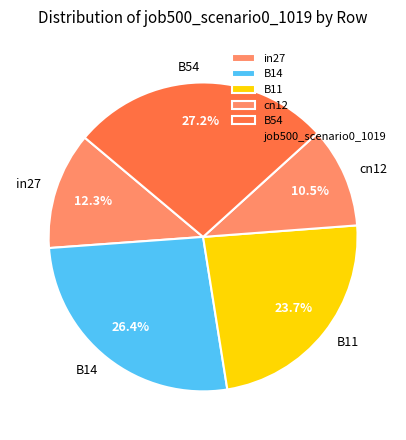

How many slices are in this pie chart?

5